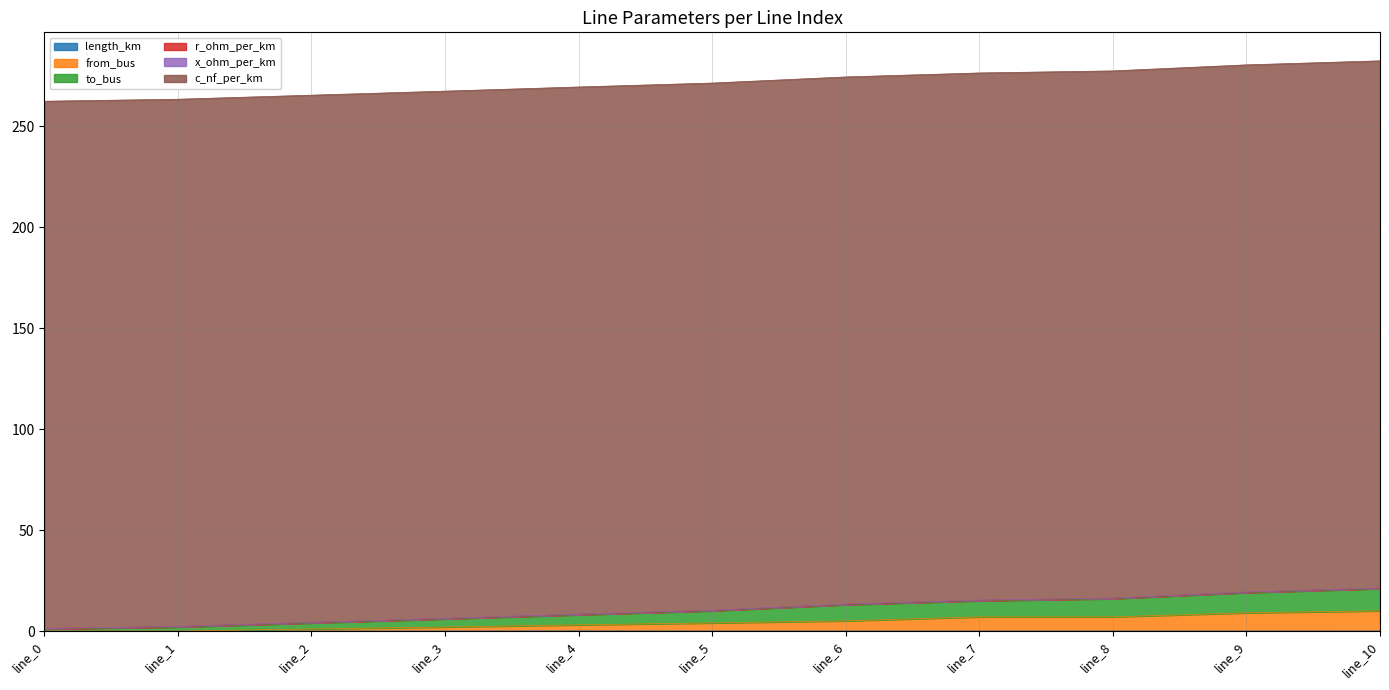

Which series changed the most between line_0 and line_7?

to_bus